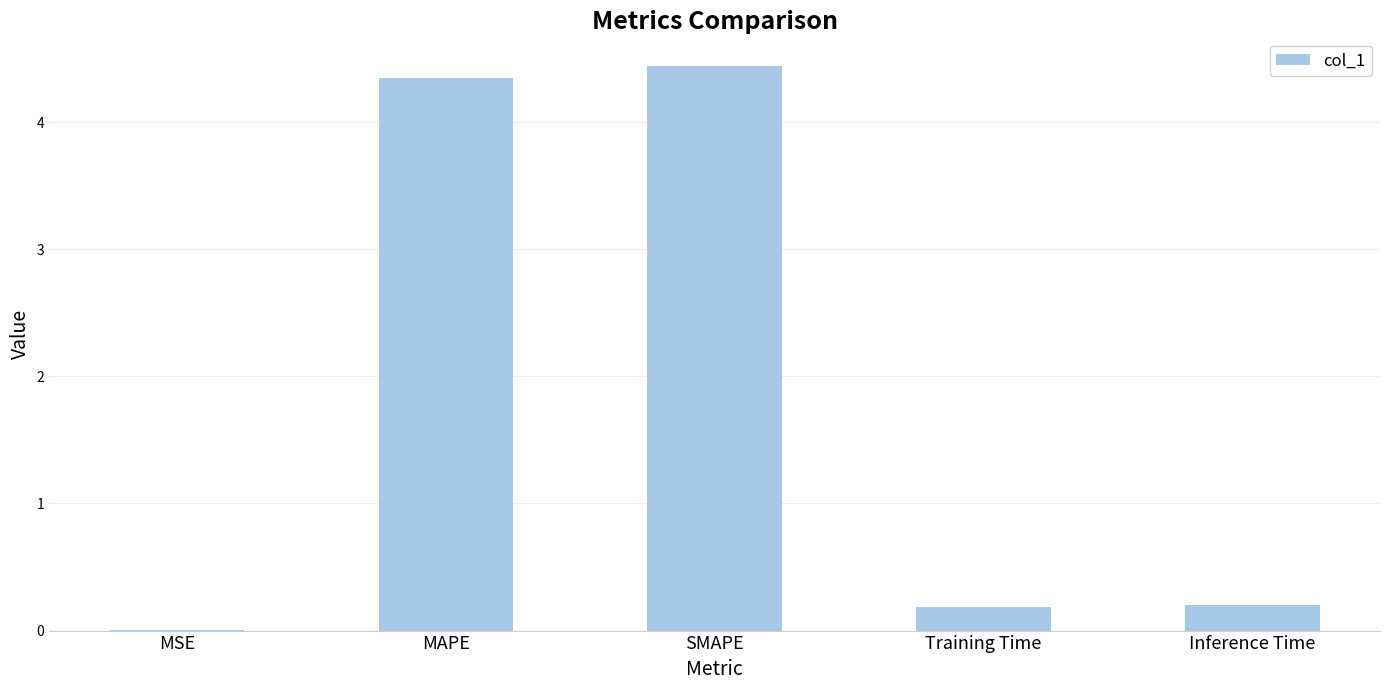

Which category has the highest value across all series?

SMAPE